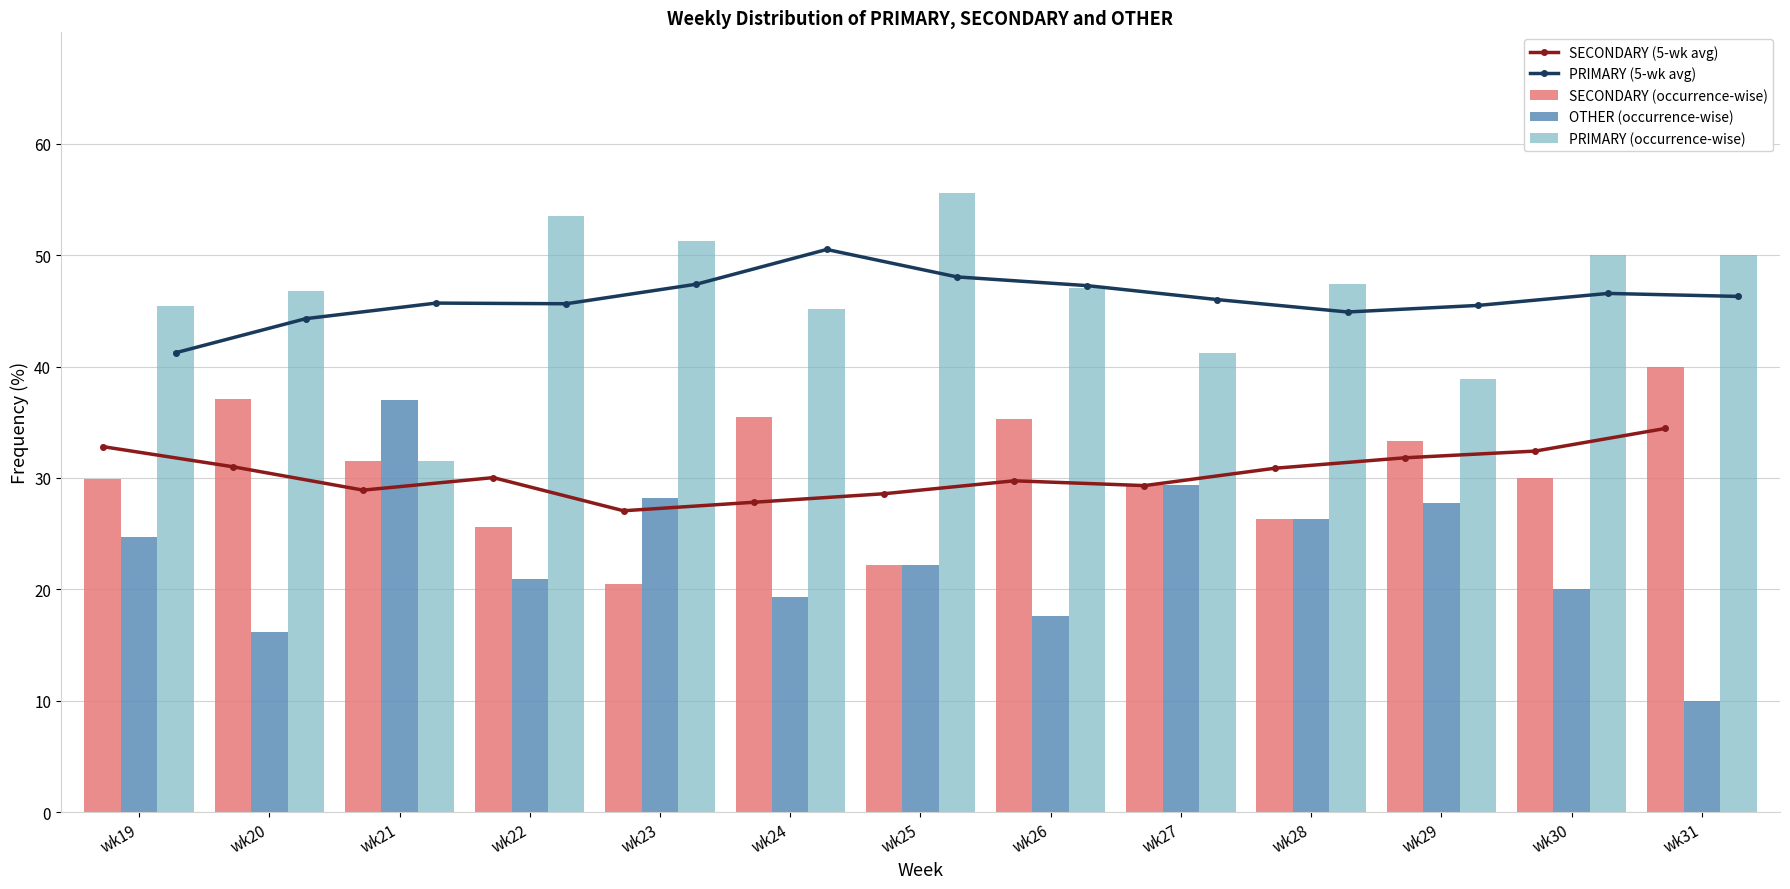

What is the smallest value displayed?

10.0